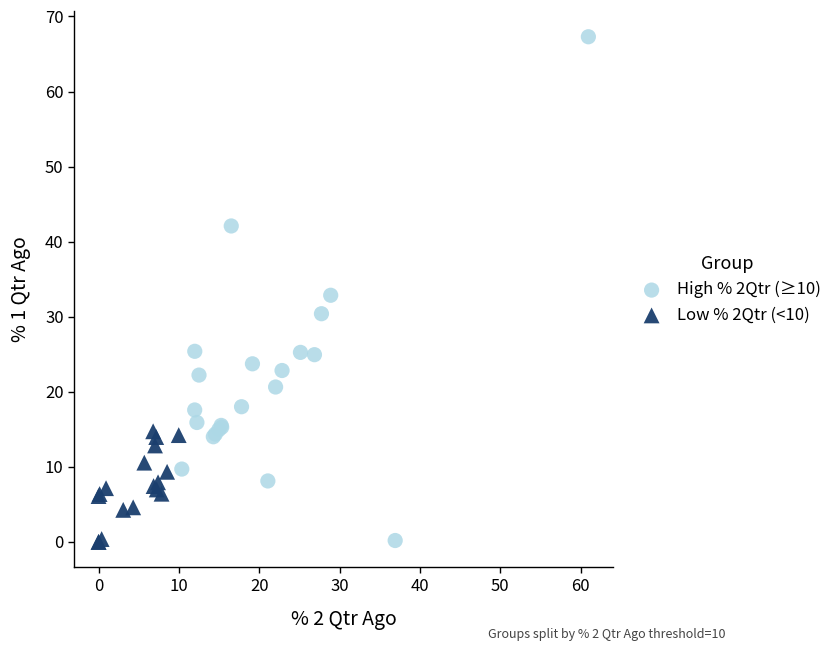

Which series has the largest Y range (max minus min)?

High % 2Qtr (≥10)